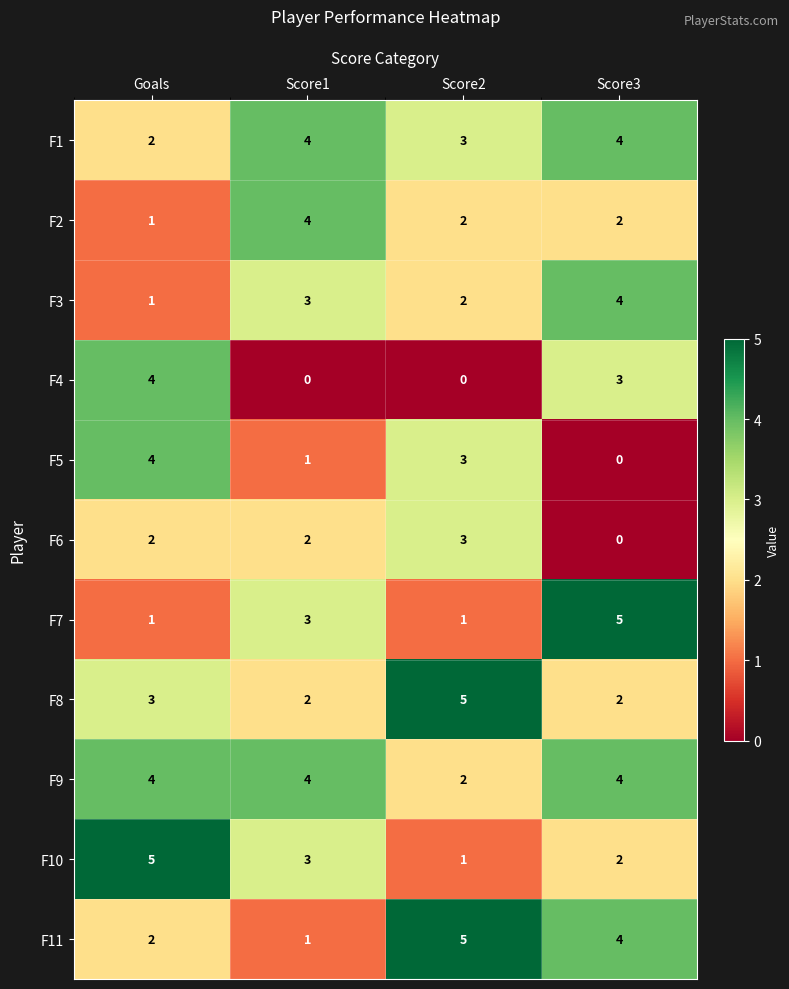

Which series has the largest total across all categories?

F9